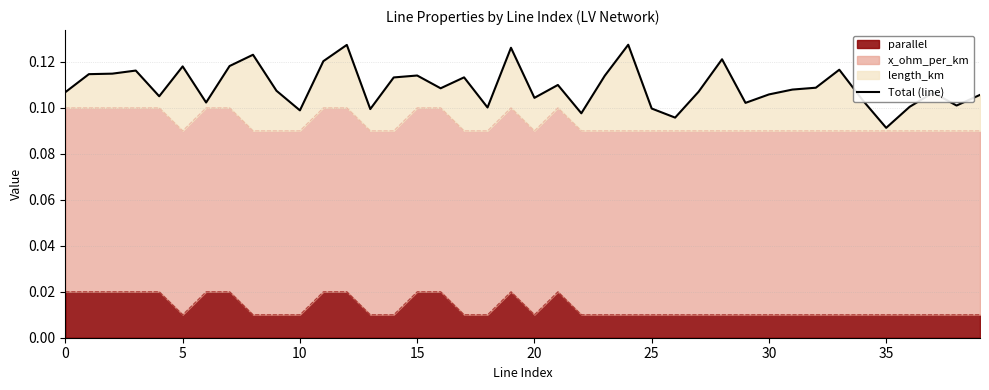

Where is the data nearest to the value 0?

35